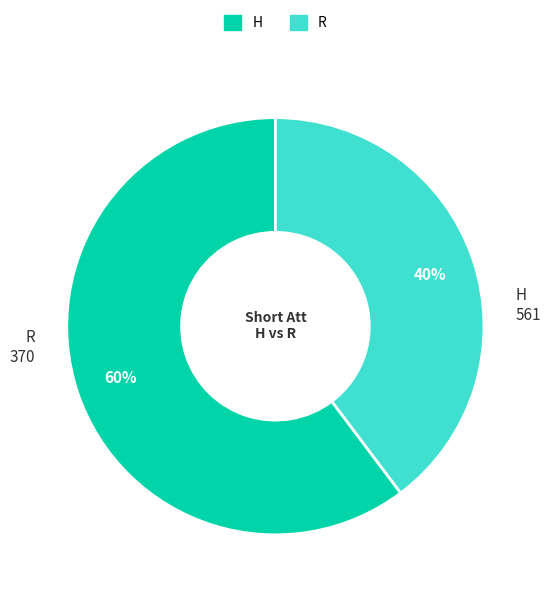

Rank the categories by value from lowest to highest.

R, H